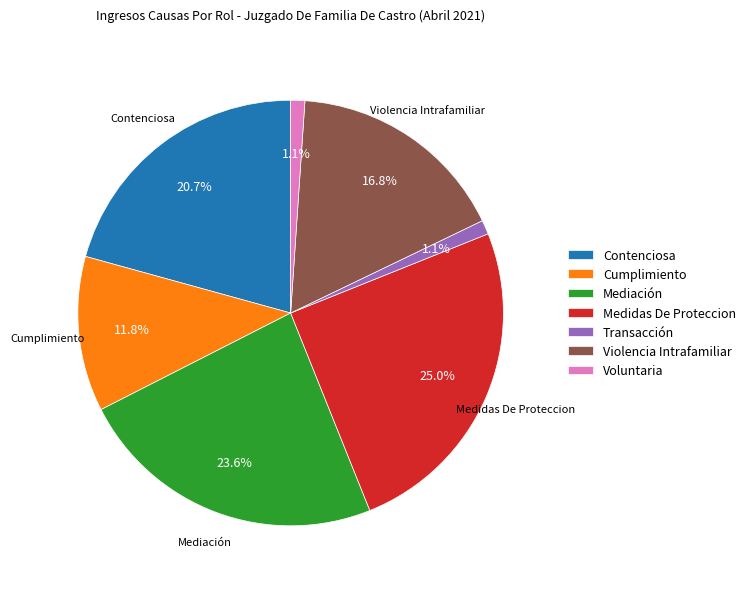

Approximately how many times larger is the value at Violencia Intrafamiliar compared to Contenciosa?

0.8